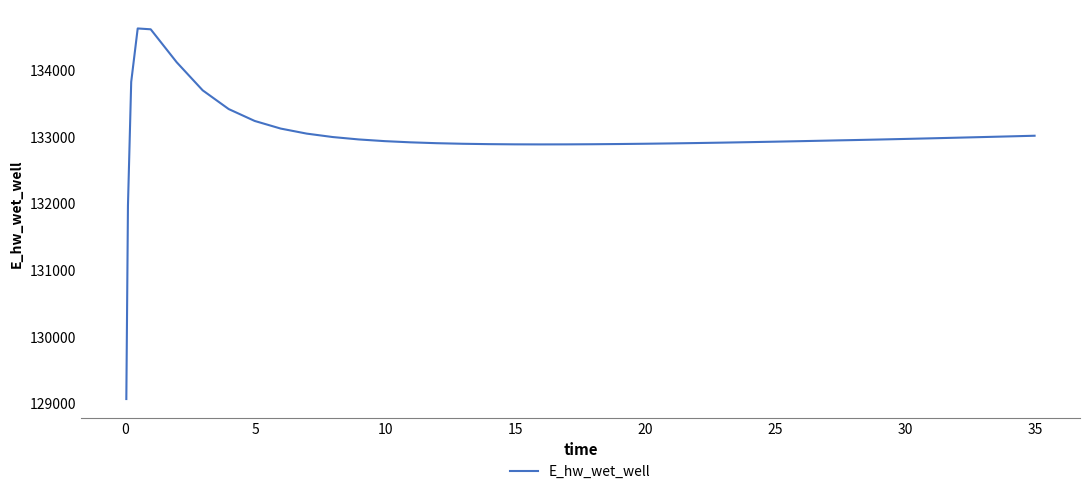

What is the minimum value shown in the chart?

129070.3